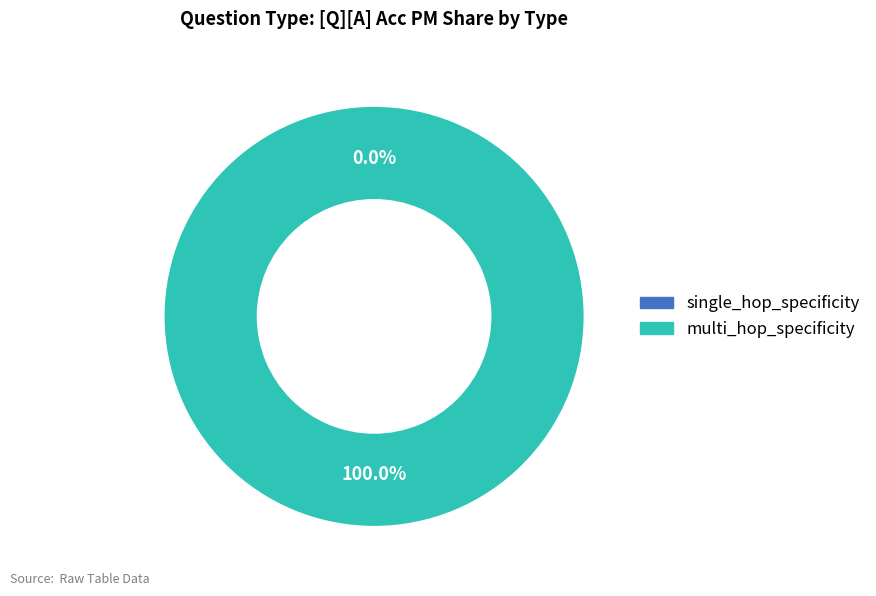

How many slices are in this pie chart?

2